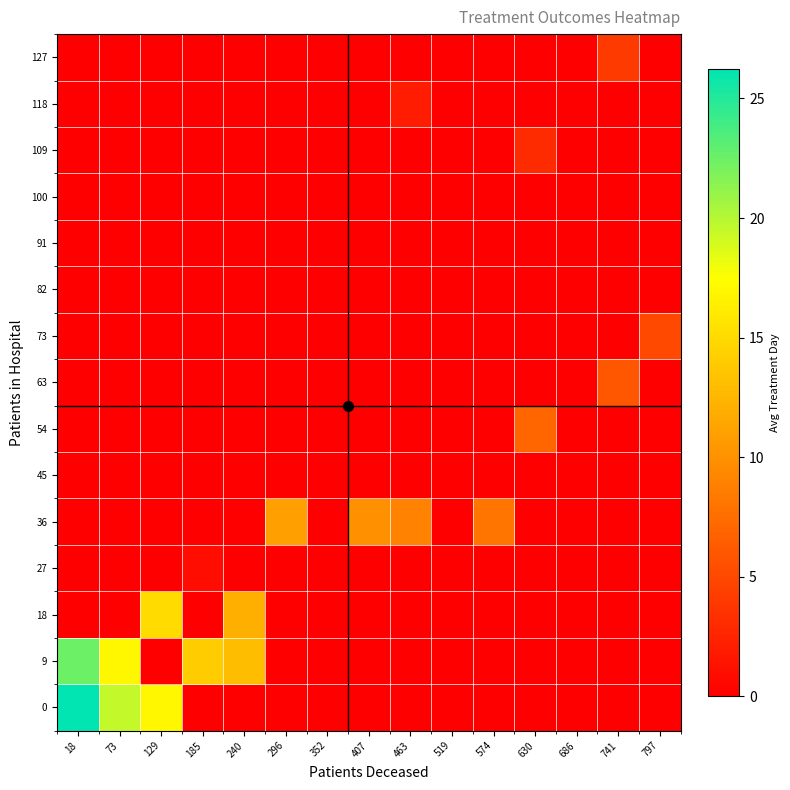

At which category is the sum across all series the highest?

18